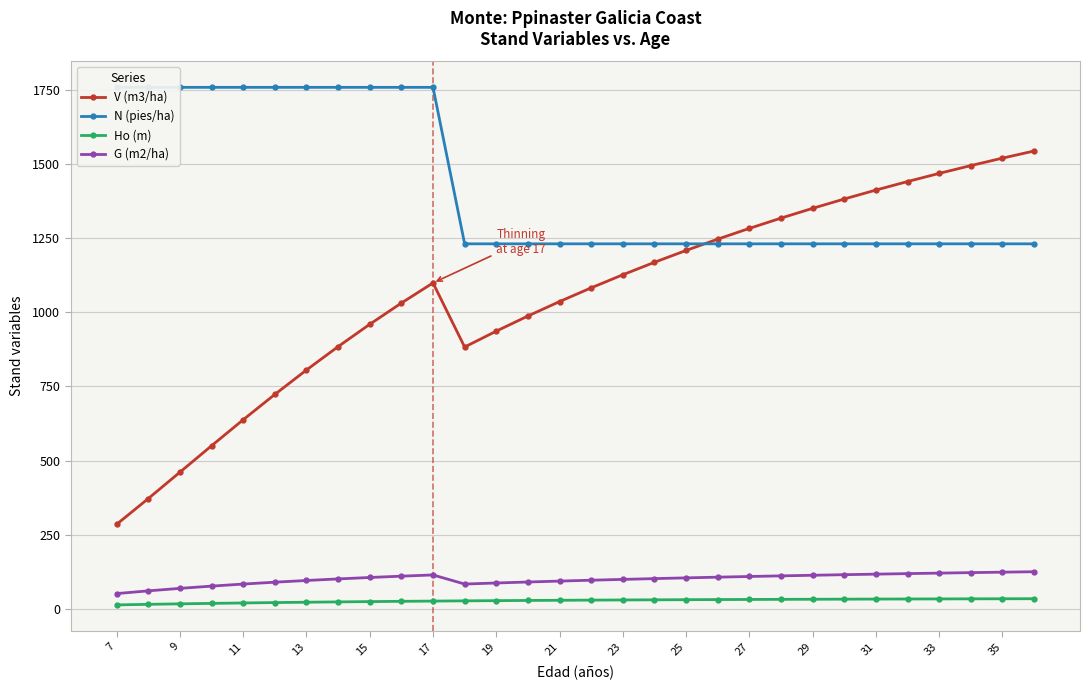

Which series has the largest total across all categories?

N (pies/ha)